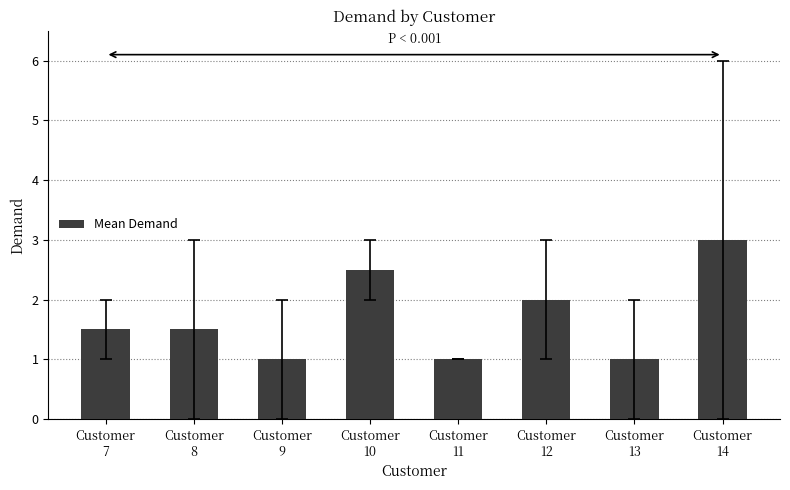

What is the change in value from Customer
11 to Customer
14?

+2.0